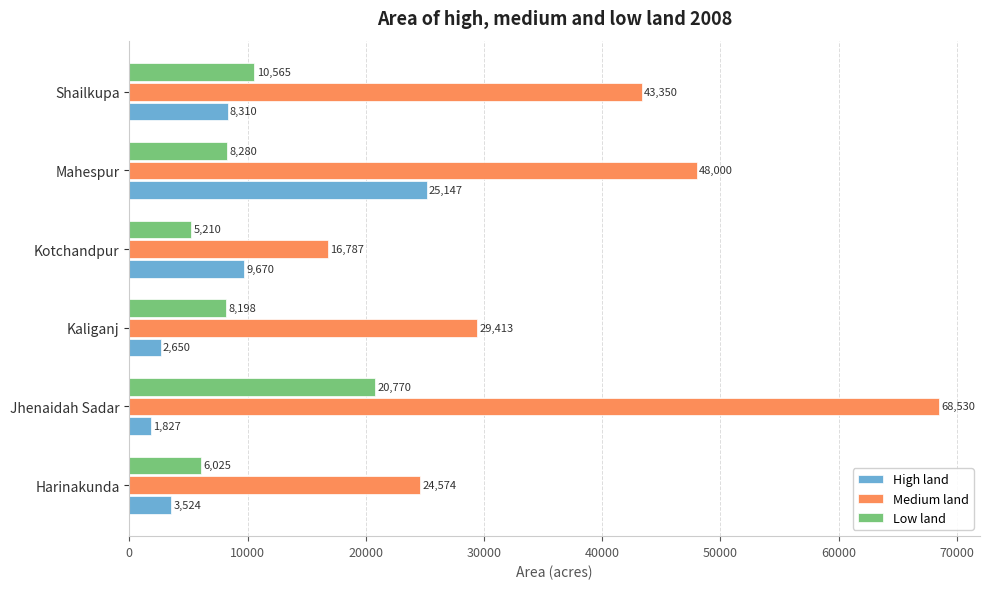

What is the greatest value displayed?

68530